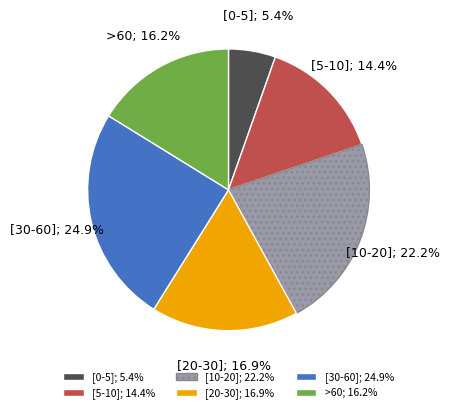

How many slices are in this pie chart?

6